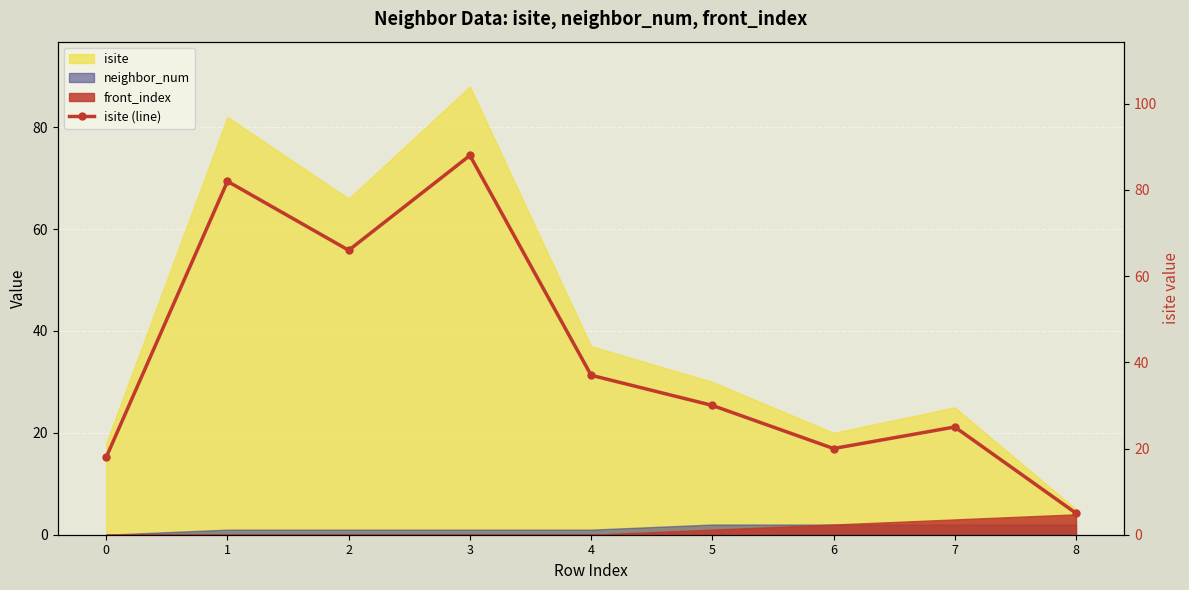

What is the value of the 1st point from the left?

18